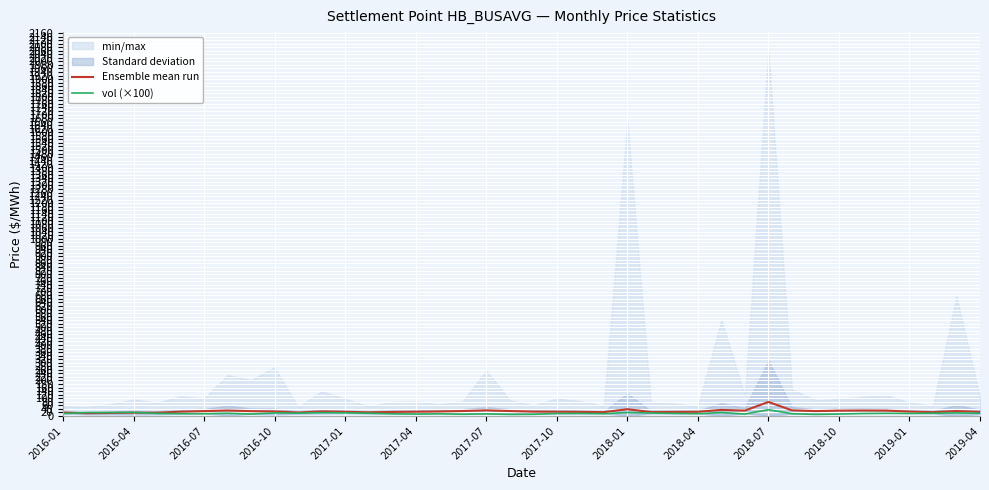

What is the difference between the vol (×100) values at 2017-01 and 2019-01?

3.4